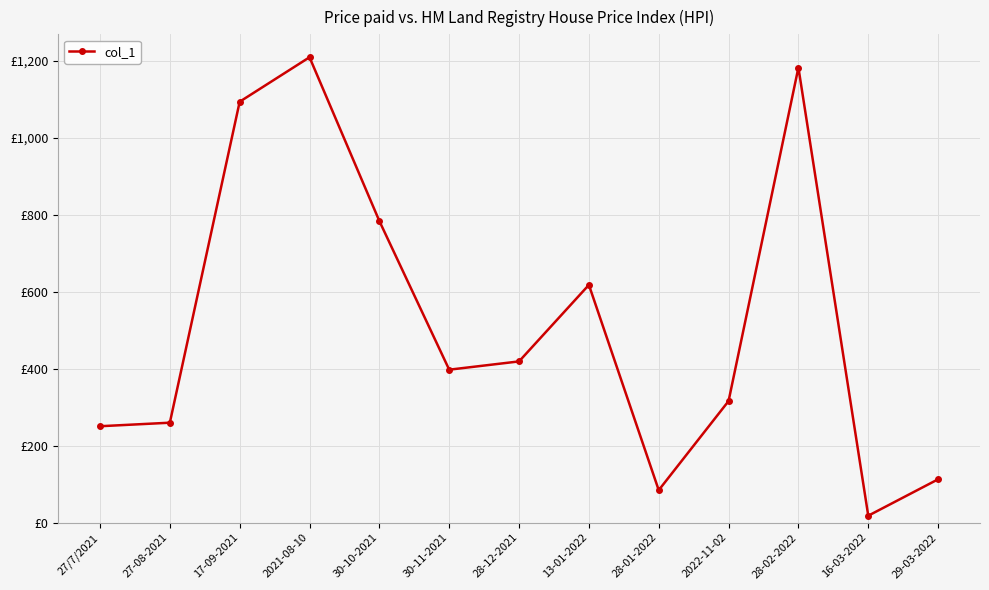

Which label corresponds to the smallest value in the chart?

16-03-2022